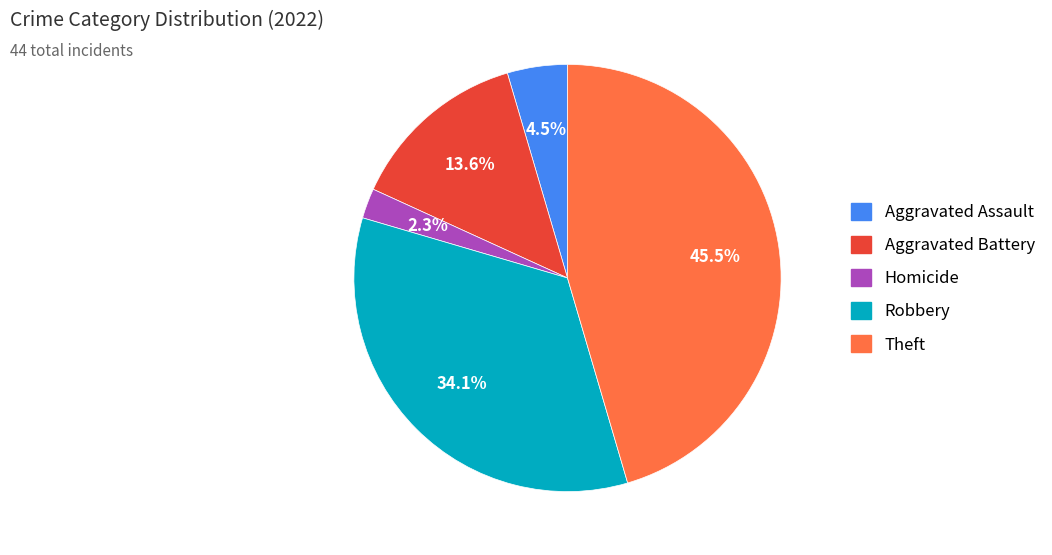

Count the number of slices in the pie.

5